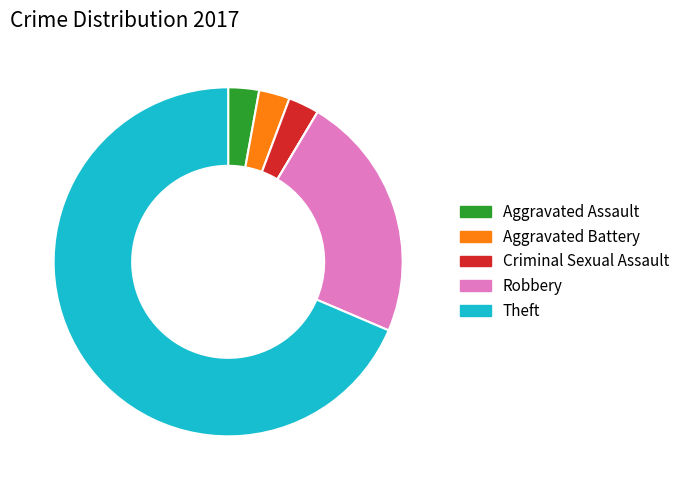

Is there a majority slice in this chart?

Yes